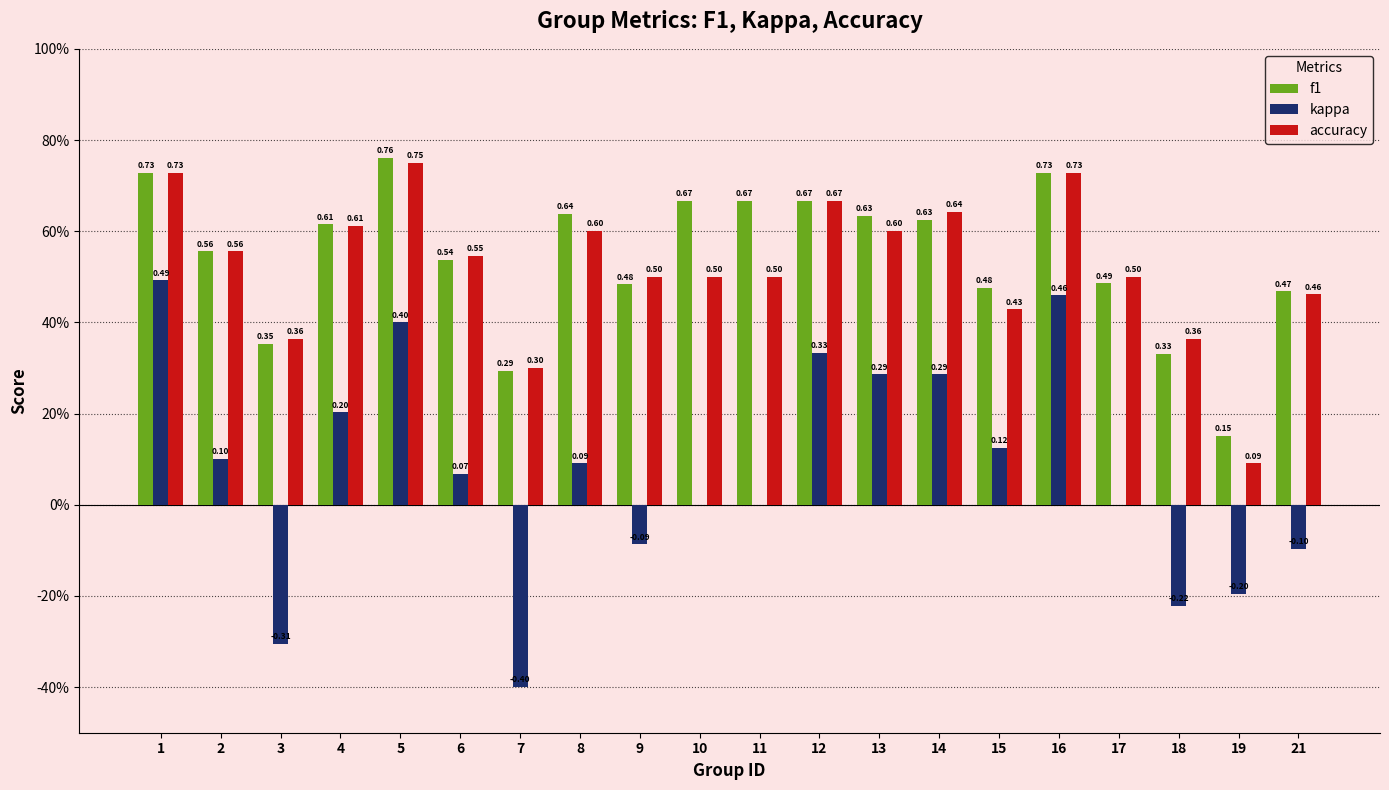

Are the bars horizontal?

No